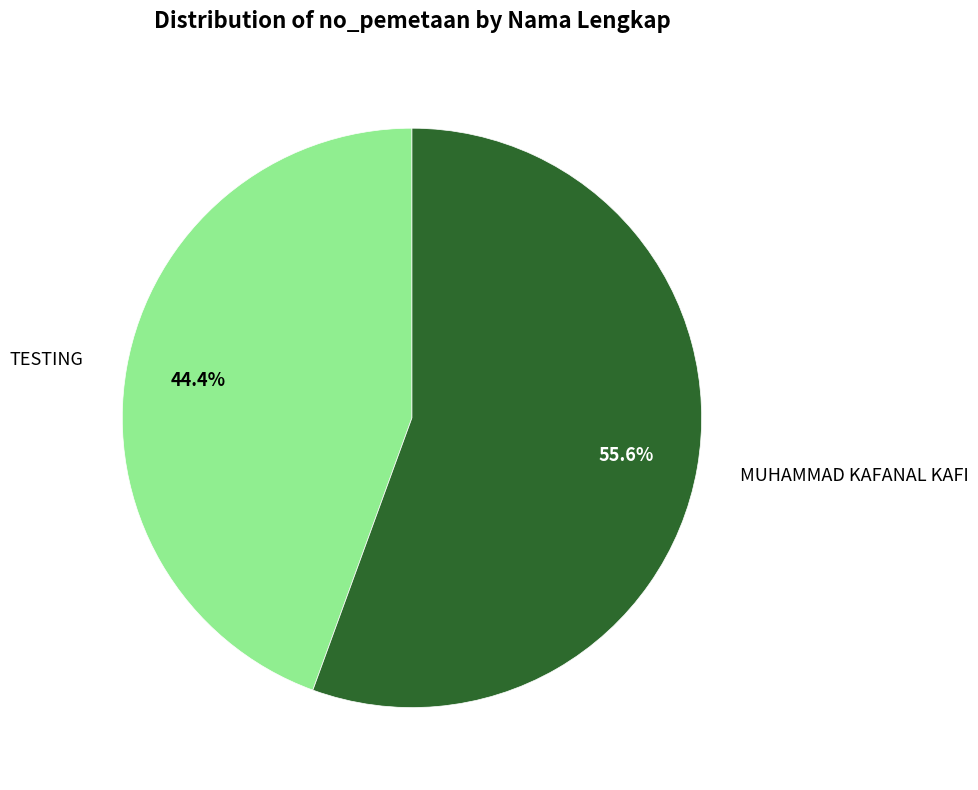

Which slice represents more than half of the pie?

MUHAMMAD KAFANAL KAFI